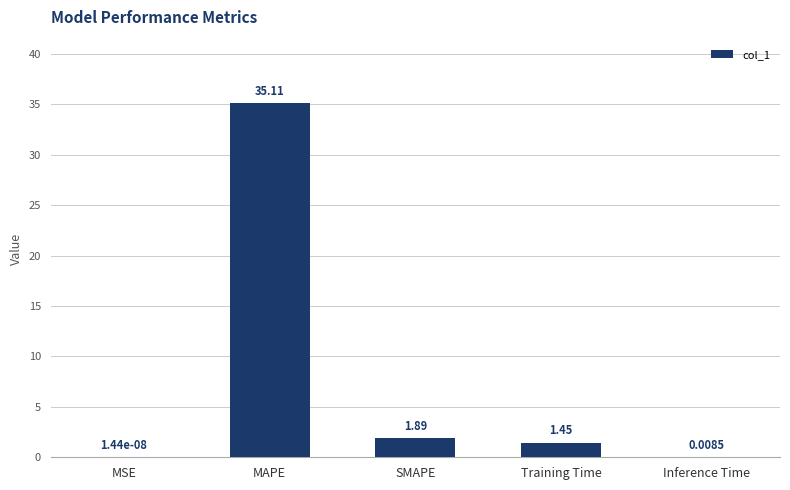

What is the sum of all values?

38.5